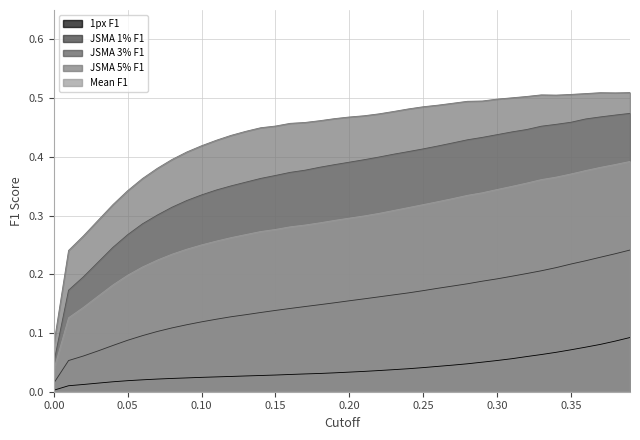

The value of JSMA 5% F1 at 0.10 is 0.7. True or false?

False